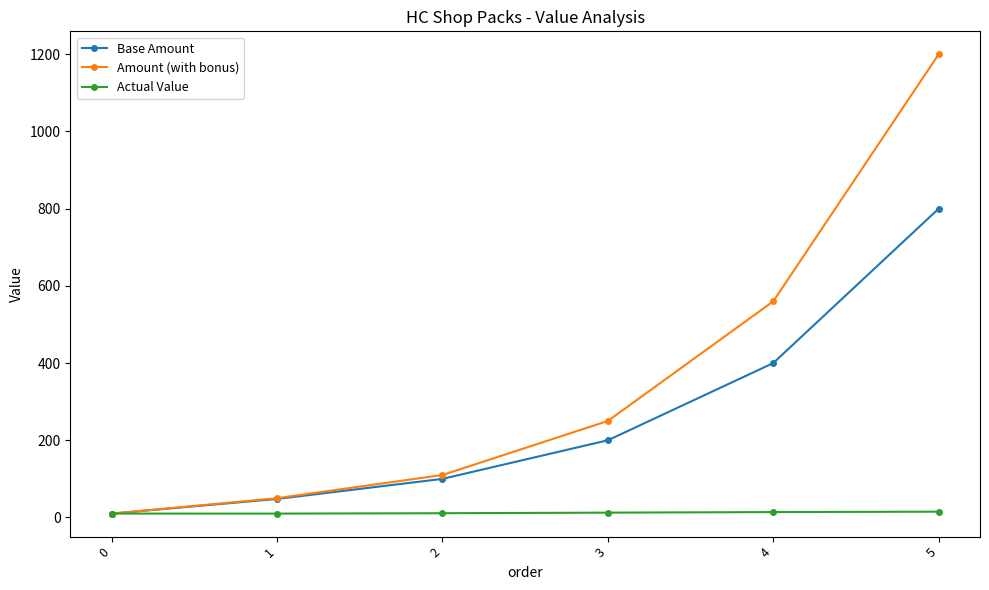

Which series changed the most between 1 and 5?

Amount (with bonus)